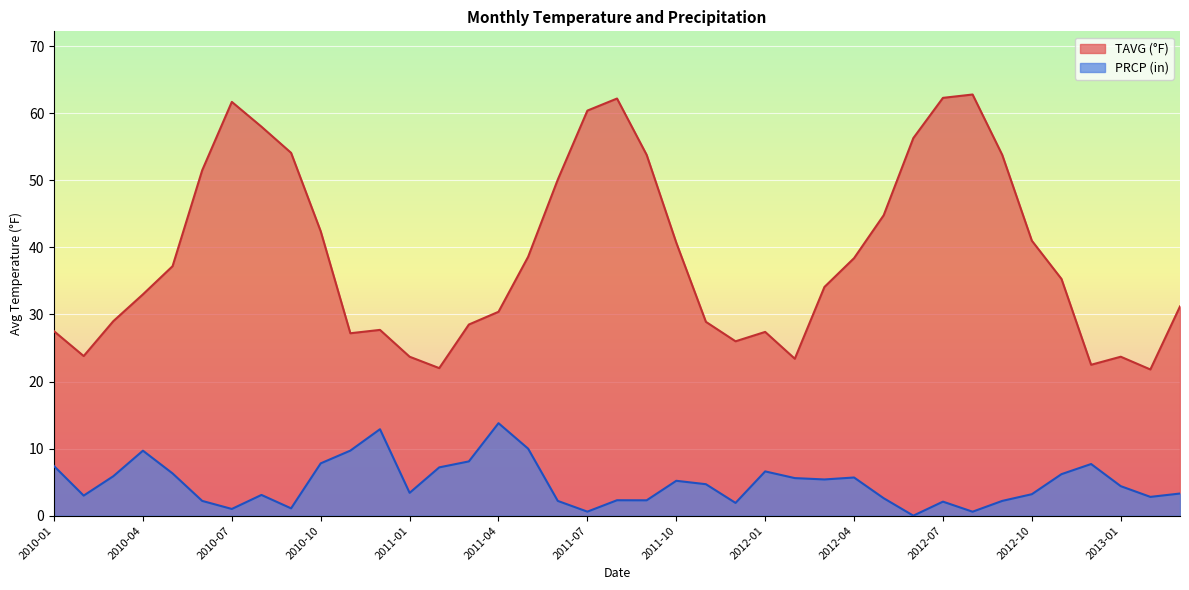

Which label corresponds to the largest value in the chart?

2012-08